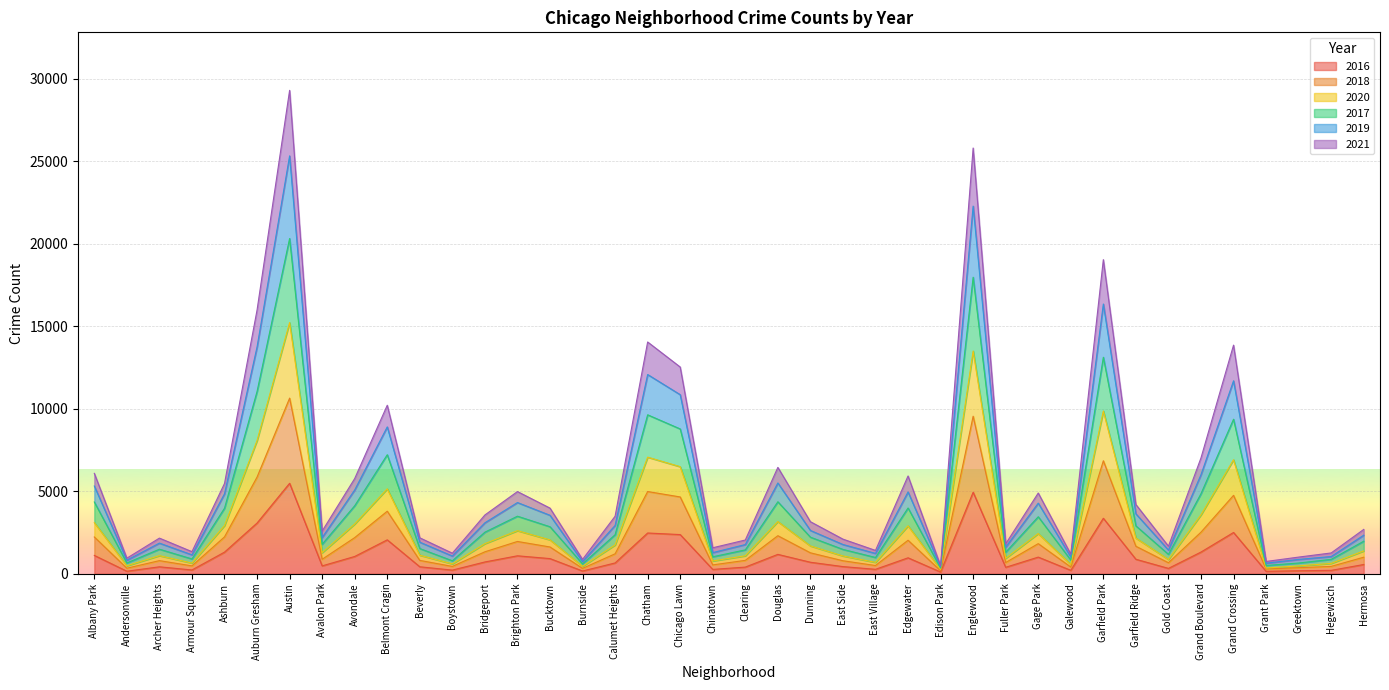

Which series changed the most between Galewood and Hegewisch?

2020